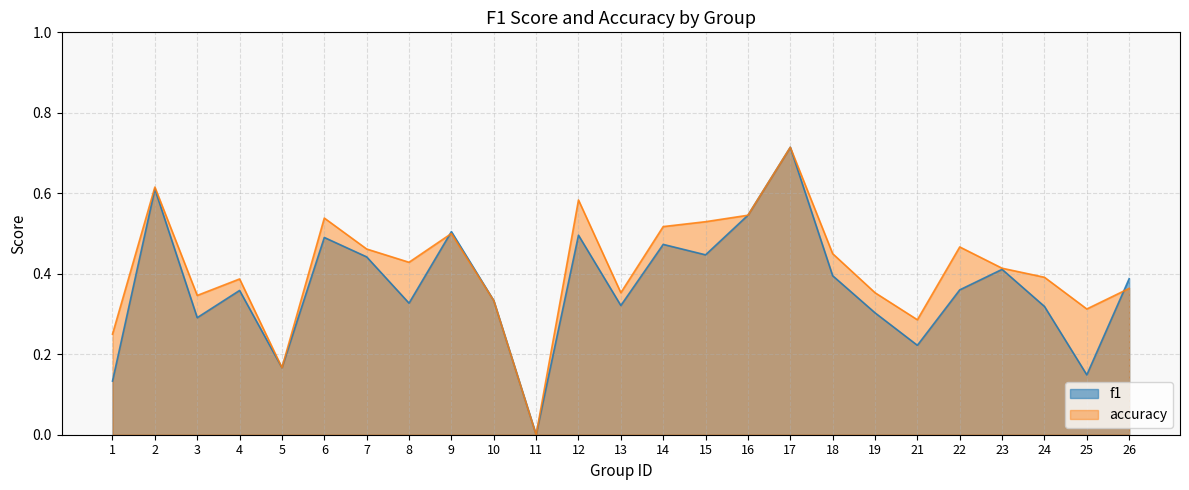

How many lines are shown in the chart?

2